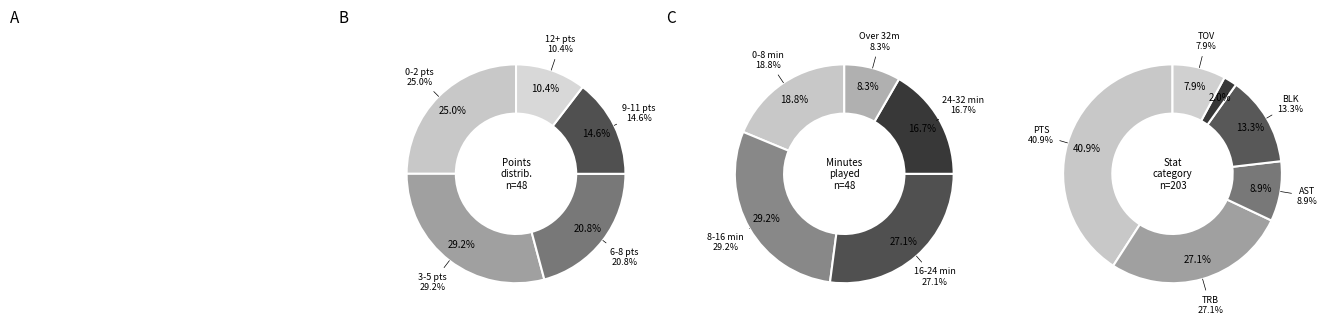

Does any single category account for the majority?

No